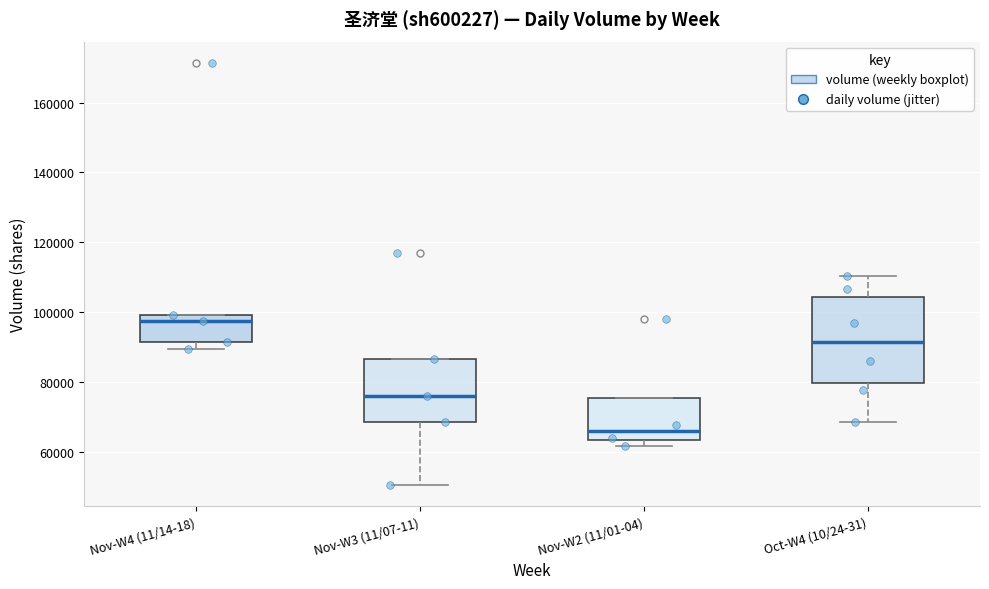

Reading left to right, transcribe this box plot: for each box, give where its median line is, the range the box spans, and where its two whiskers end, as read against the y-axis. The values are not printed on the chart, so give them approximately, as read against the axis.

Nov-W4 (11/14-18): median 98000, box 92000 to 100000, whiskers 90000 to 100000
Nov-W3 (11/07-11): median 76000, box 68000 to 86000, whiskers 50000 to 86000
Nov-W2 (11/01-04): median 66000, box 64000 to 76000, whiskers 62000 to 76000
Oct-W4 (10/24-31): median 92000, box 80000 to 104000, whiskers 68000 to 110000